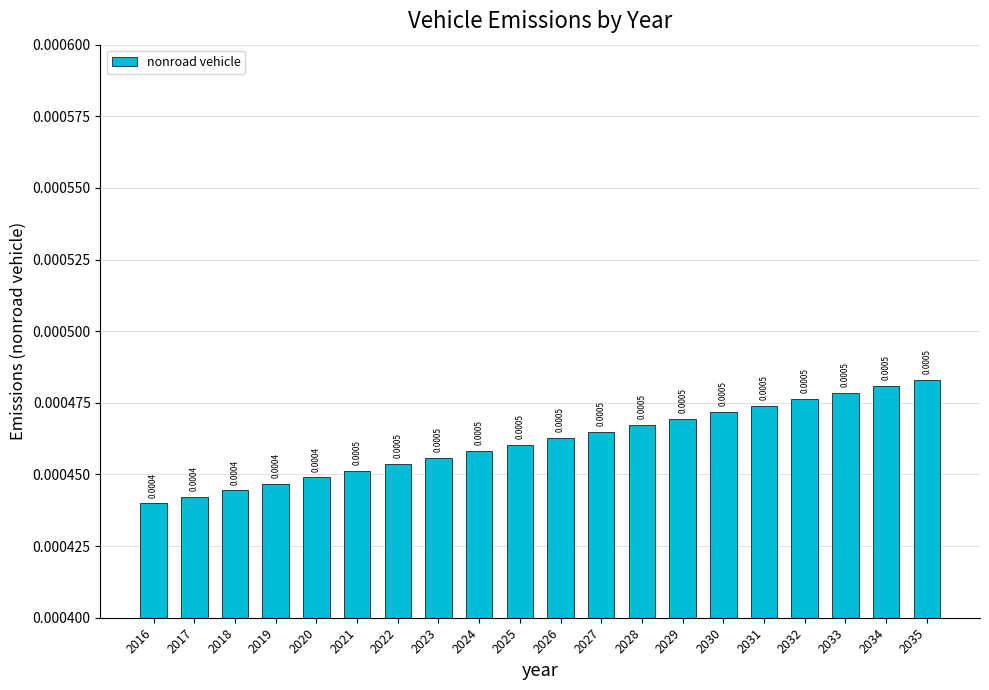

At which category does the chart reach its peak across all series?

2035